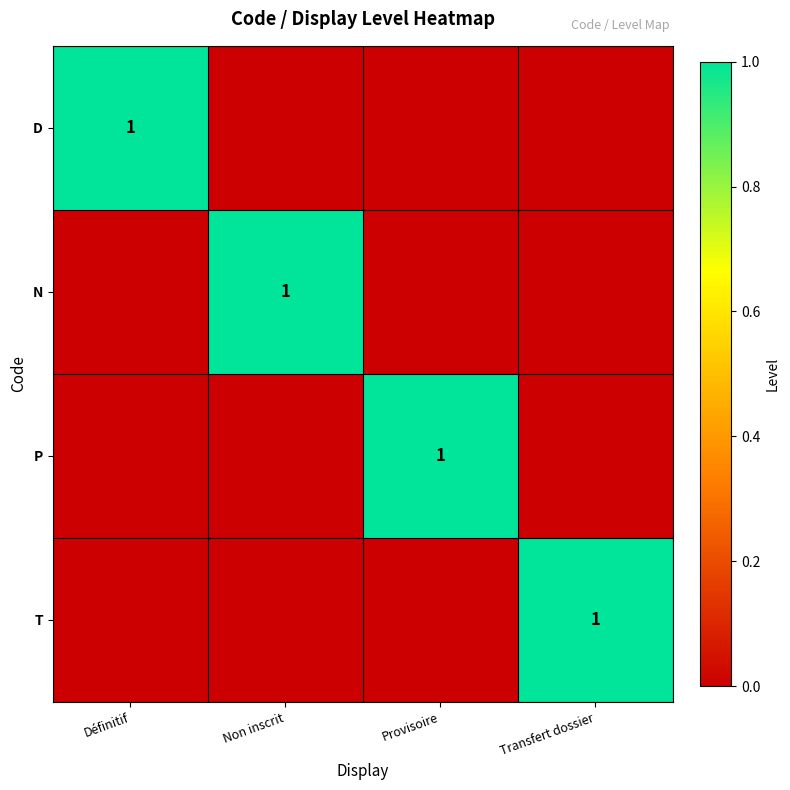

At how many categories does at least one series exceed 0?

4